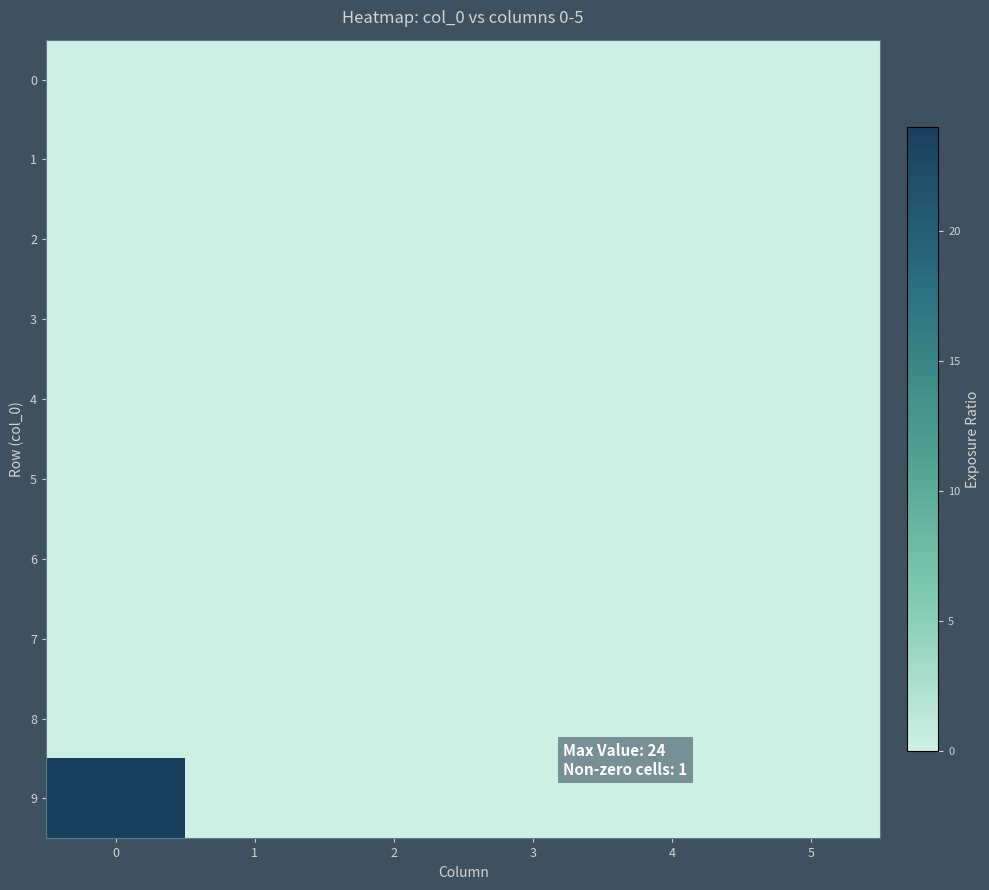

Reading left to right, transcribe all the data shown in this chart.

row_0: 0	0	0	0	0	0
row_1: 0	0	0	0	0	0
row_2: 0	0	0	0	0	0
row_3: 0	0	0	0	0	0
row_4: 0	0	0	0	0	0
row_5: 0	0	0	0	0	0
row_6: 0	0	0	0	0	0
row_7: 0	0	0	0	0	0
row_8: 0	0	0	0	0	0
row_9: 24	0	0	0	0	0